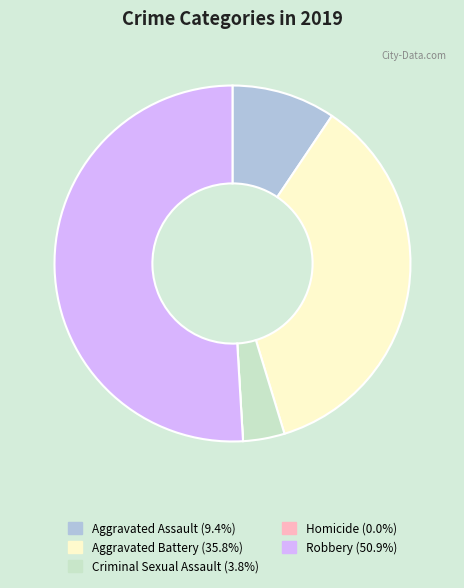

Do Robbery and Aggravated Assault together represent more than half of the pie?

Yes